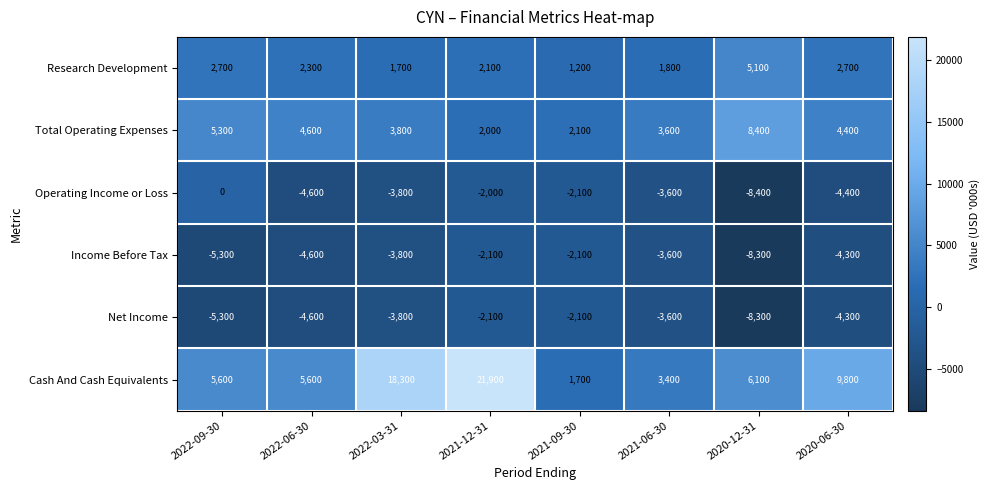

What is the difference between the maximum and minimum values in the Operating Income or Loss series?

8400